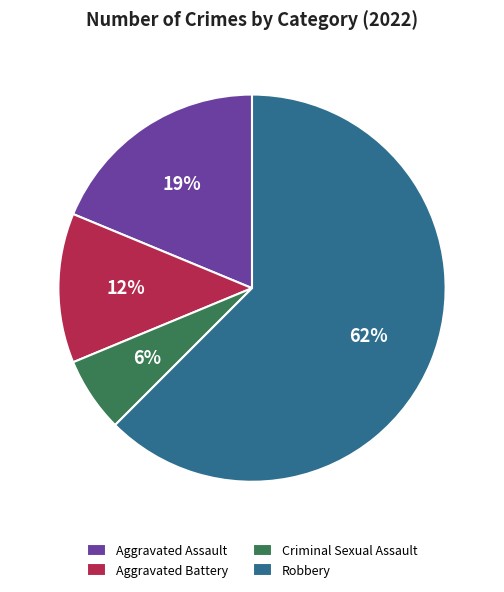

Which has a higher value, Robbery or Aggravated Assault?

Robbery